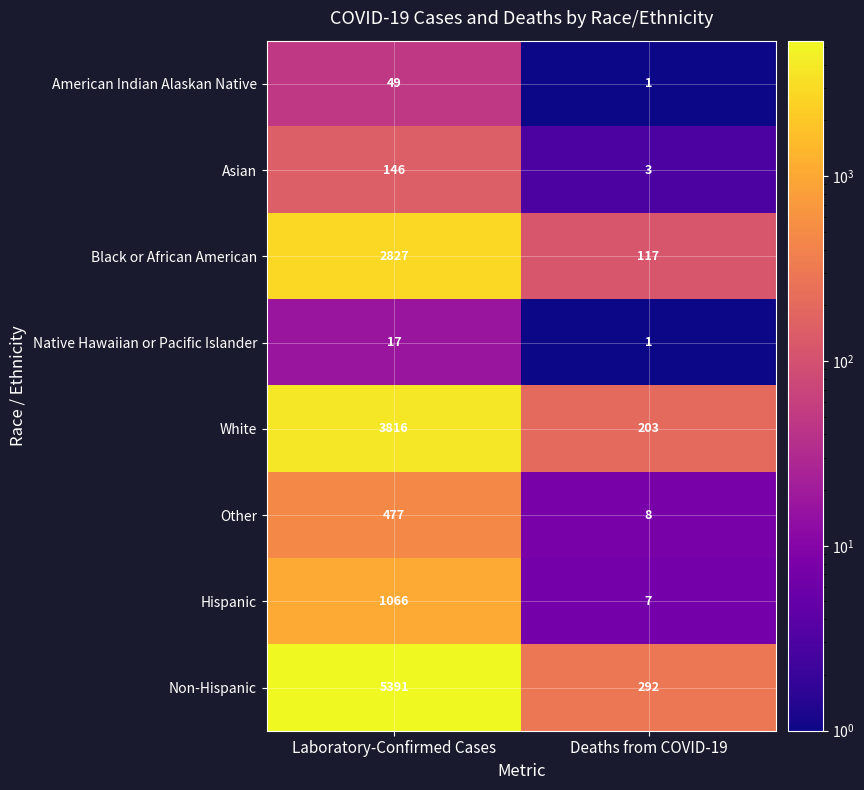

Count the number of data series in this chart.

8